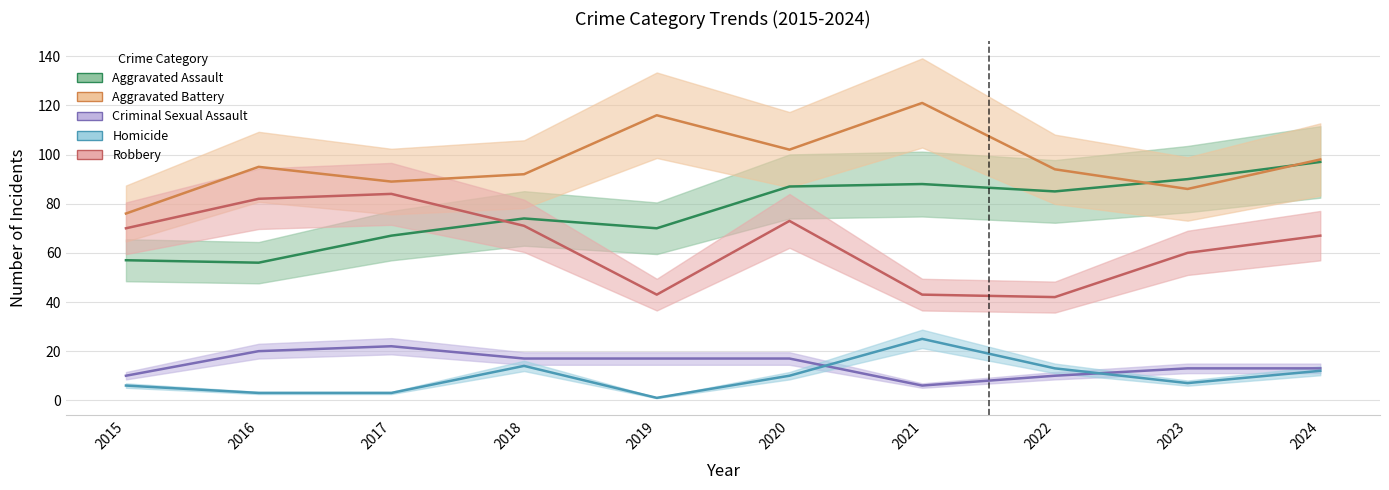

Which series has the widest spread of values?

Aggravated Battery